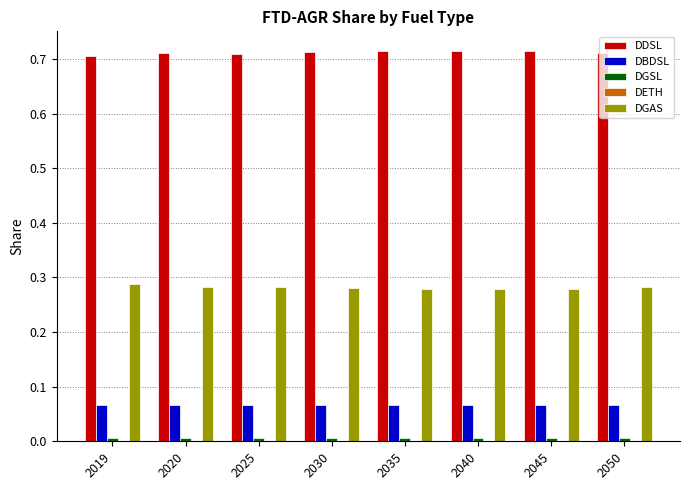

The value of DGAS at 2050 is 0.5. True or false?

False